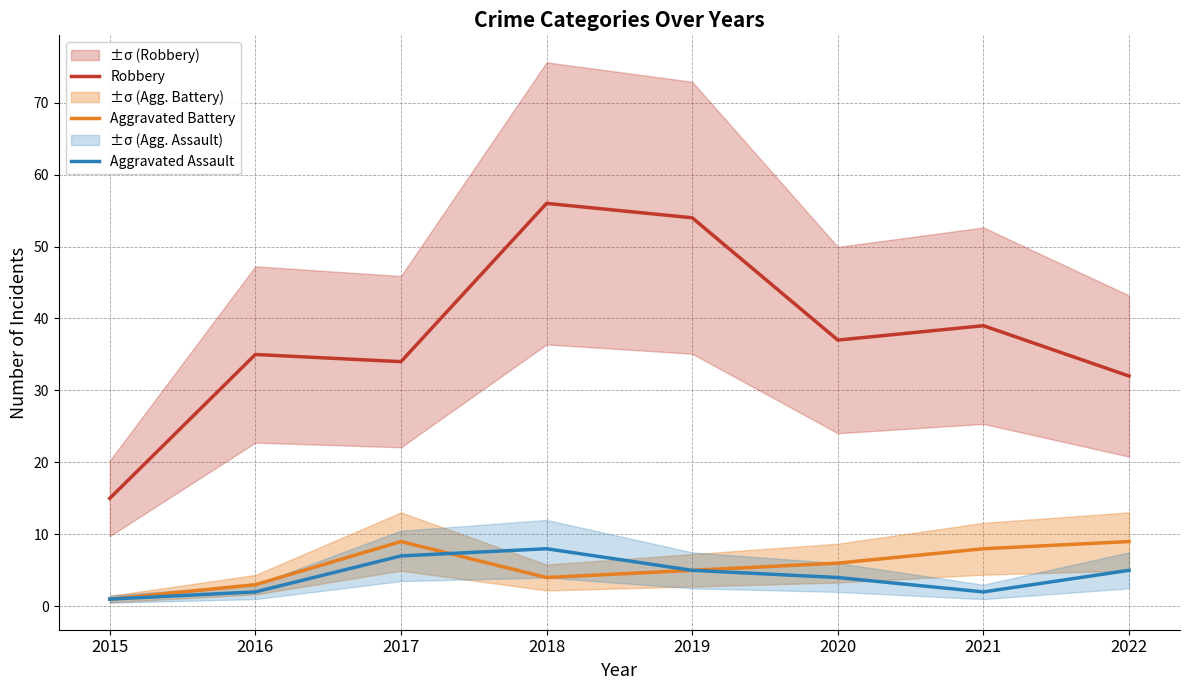

Count the number of categories in the chart.

8